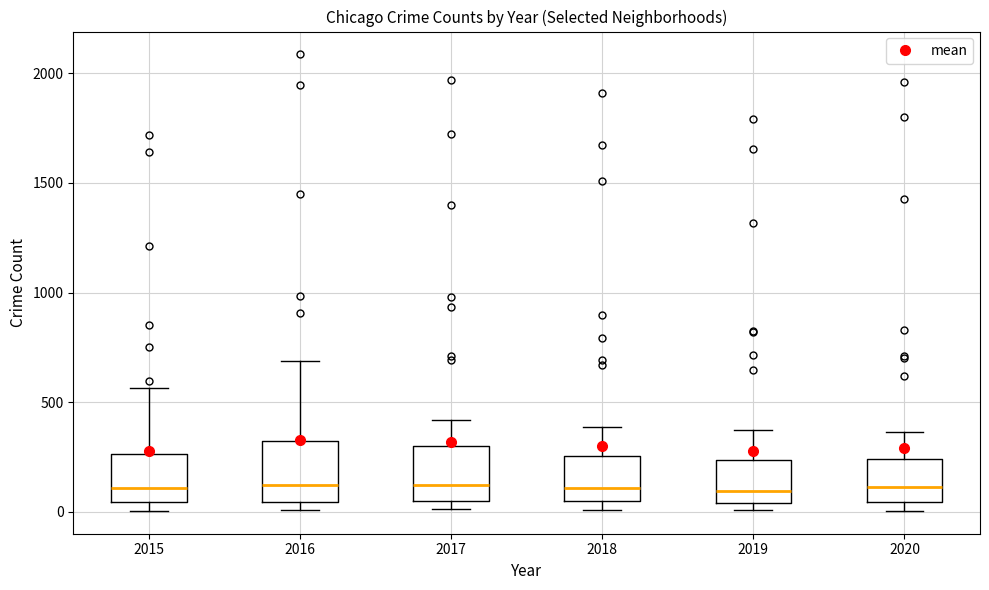

Reading left to right, transcribe this box plot: for each box, give where its median line is, the range the box spans, and where its two whiskers end, as read against the y-axis. The values are not printed on the chart, so give them approximately, as read against the axis.

2015: median 100, box 50 to 250, whiskers 0 to 550
2016: median 150, box 50 to 300, whiskers 0 to 700
2017: median 100, box 50 to 300, whiskers 0 to 400
2018: median 100, box 50 to 250, whiskers 0 to 400
2019: median 100, box 50 to 250, whiskers 0 to 400
2020: median 100, box 50 to 250, whiskers 0 to 350